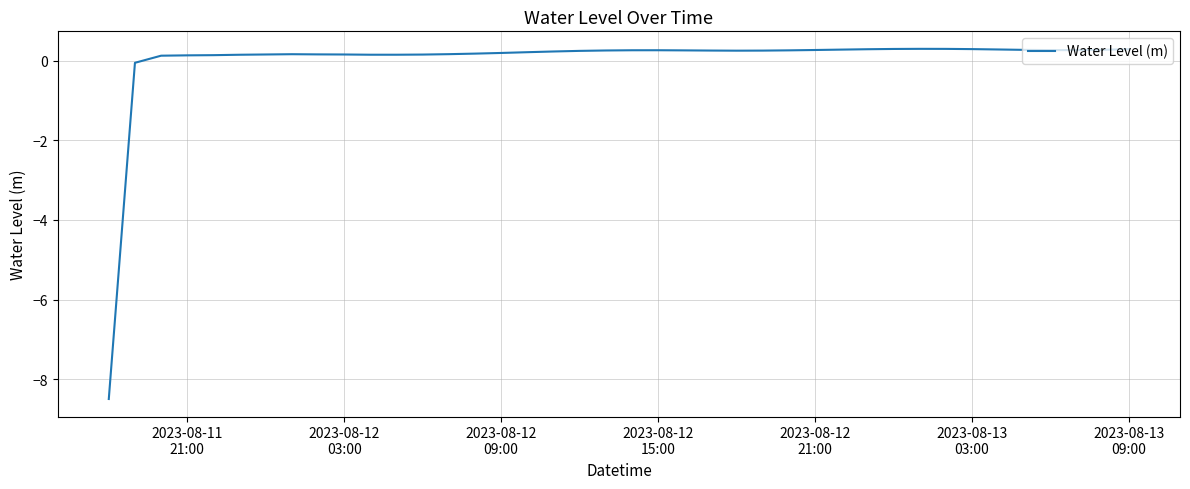

What is the maximum value shown in the chart?

0.3